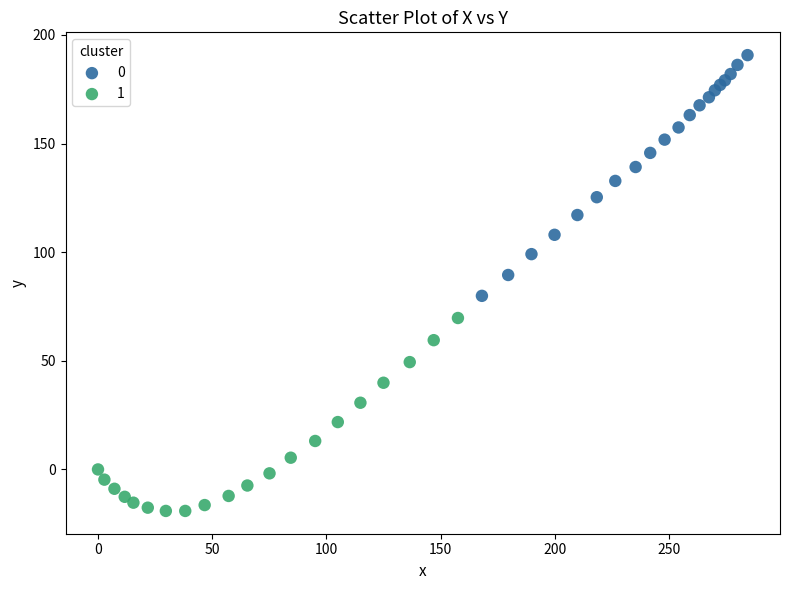

What are all the series names shown in the legend?

0, 1